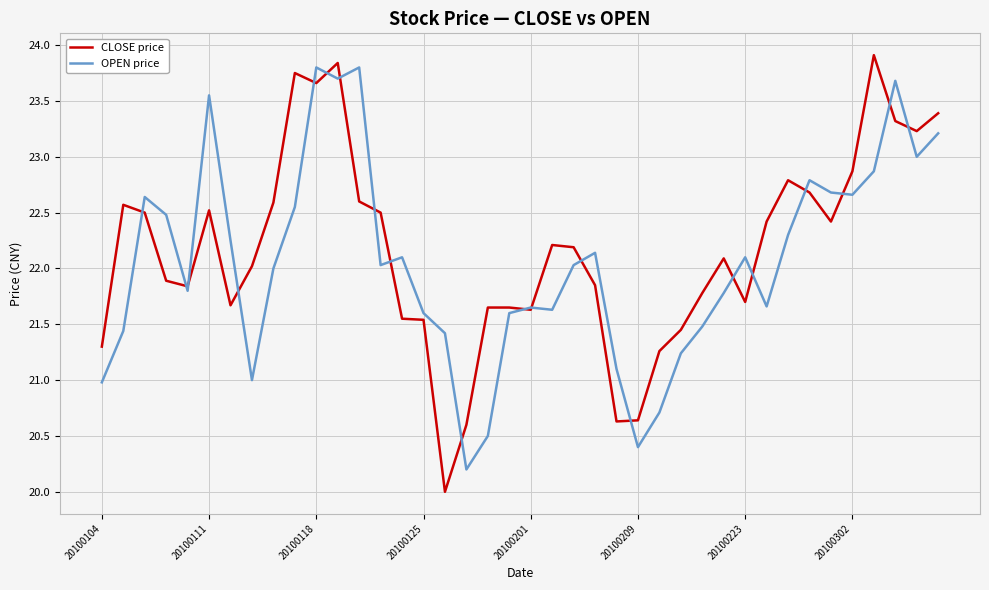

Which series has the largest range (max minus min)?

CLOSE price